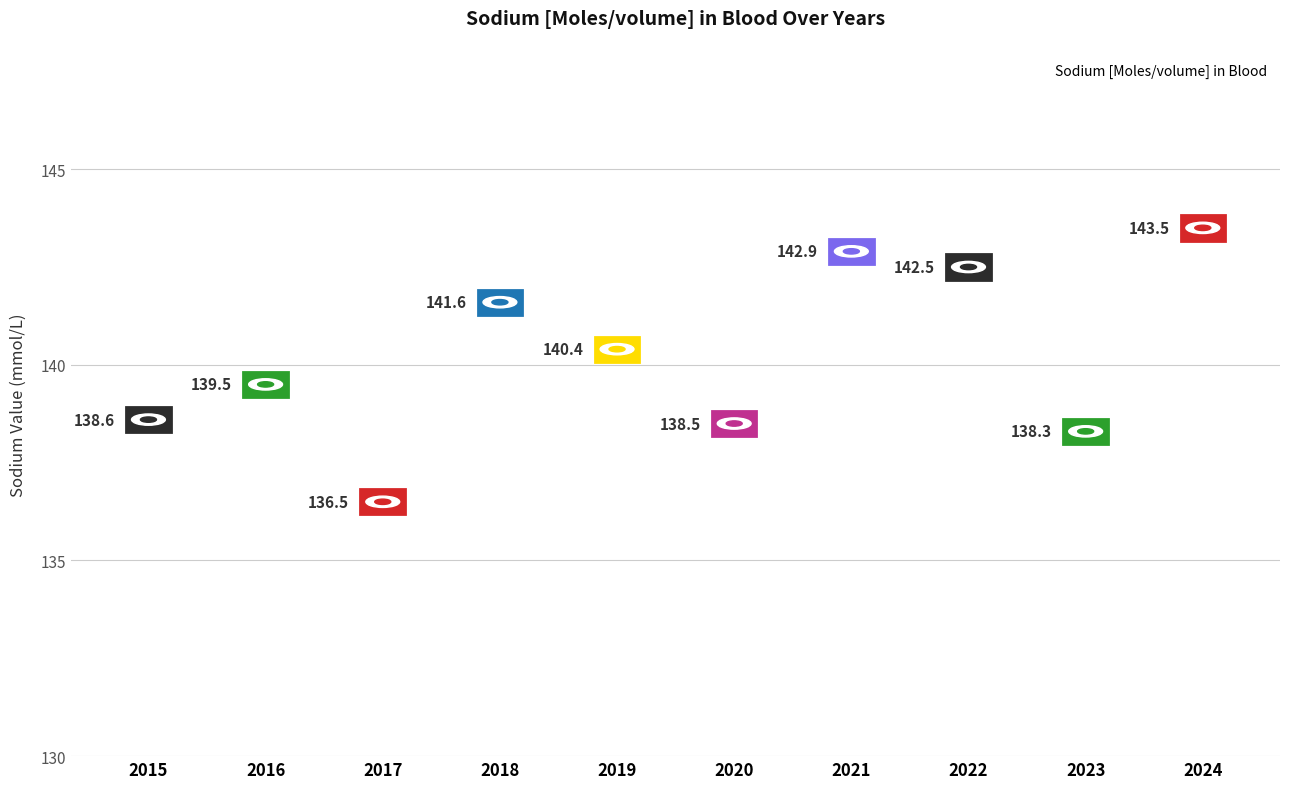

What is the range of Y values (max minus min)?

7.0